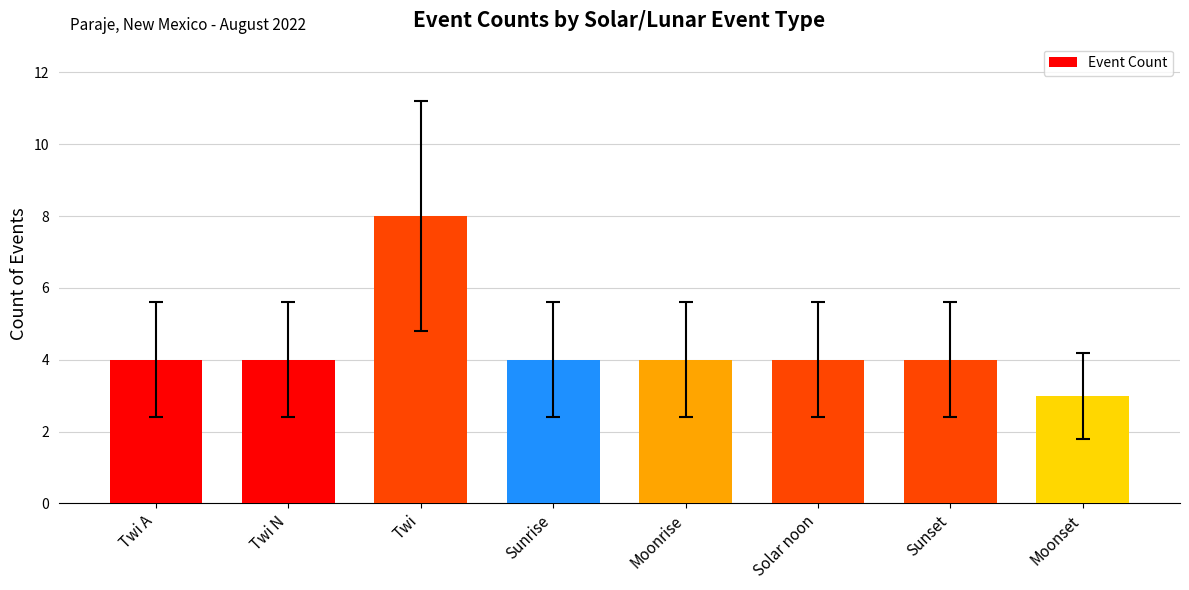

Reading right to left, transcribe all the data shown in this chart.

3	4	4	4	4	8	4	4